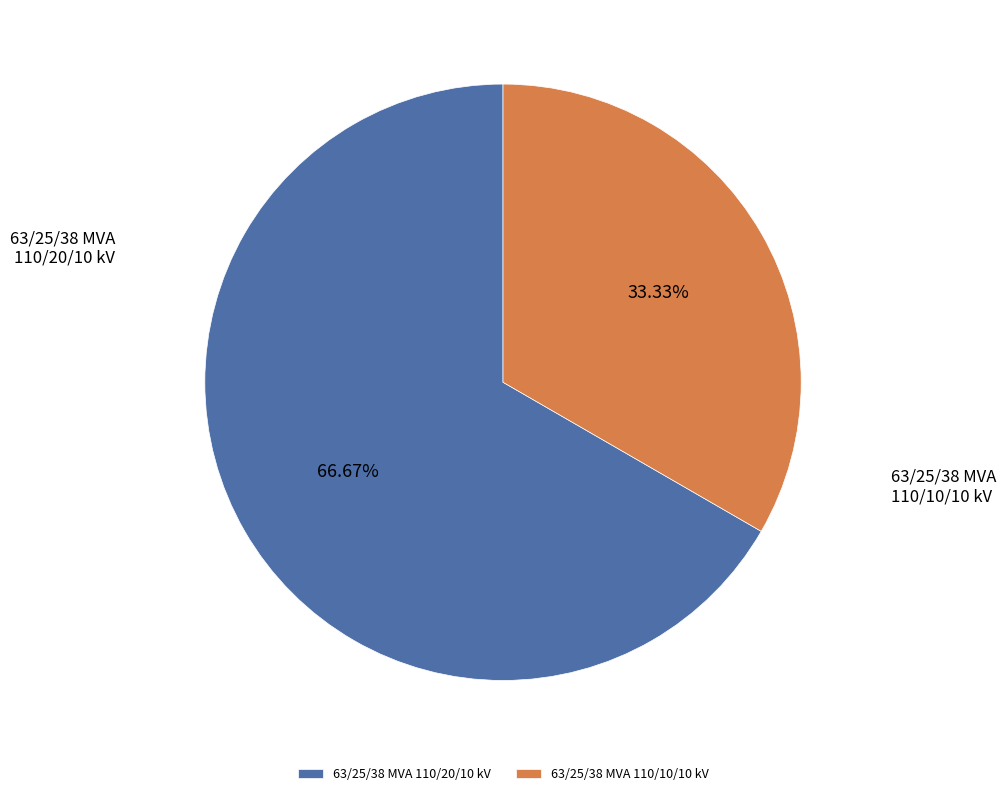

Do 63/25/38 MVA 110/20/10 kV and 63/25/38 MVA 110/10/10 kV together represent more than half of the pie?

Yes